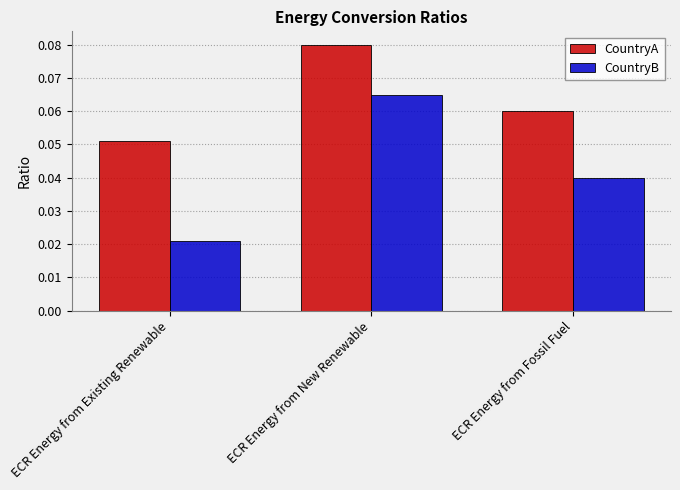

Count the CountryB values in the range 0 to 1.

3